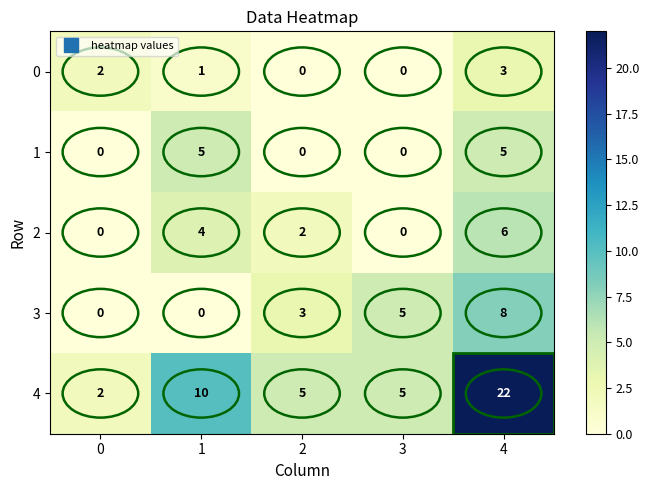

Between 0 and 3, which series saw the biggest shift?

3